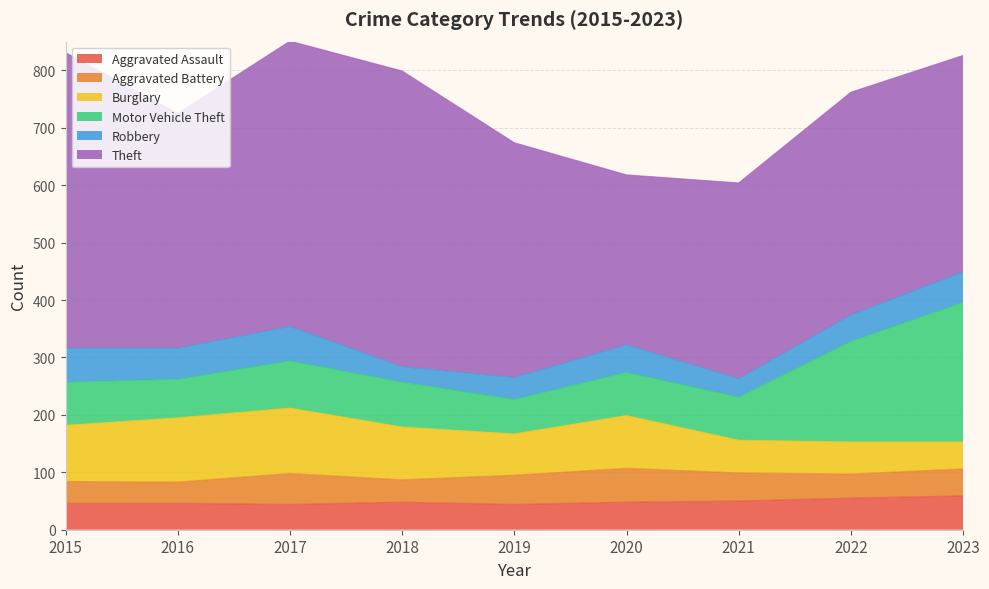

True or false: Aggravated Assault has more than 0 interior local peaks.

True